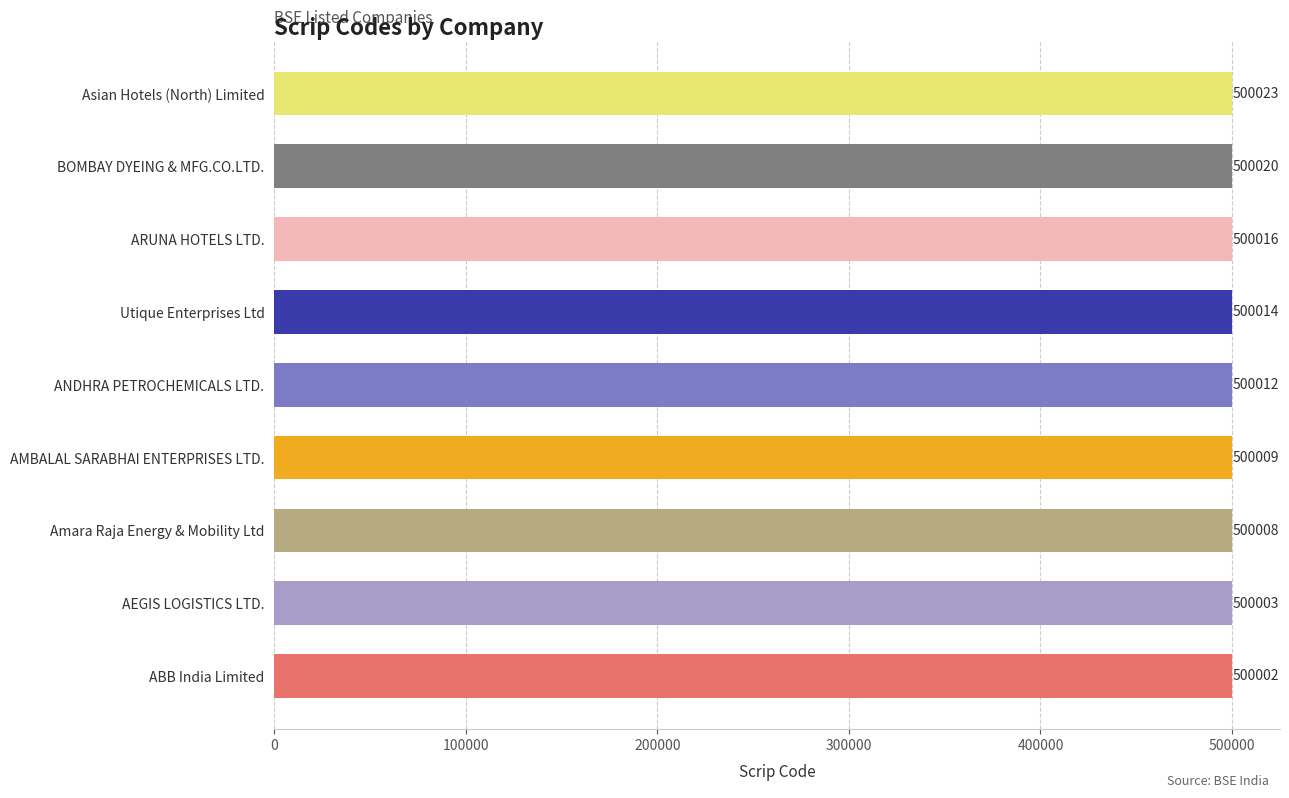

Count the number of data series in this chart.

1